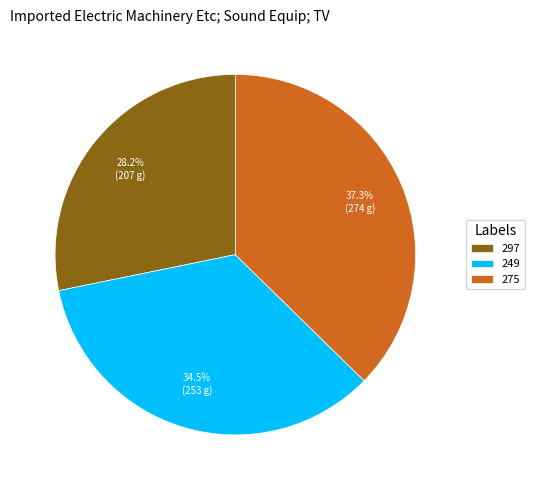

How many segments does this pie chart have?

3